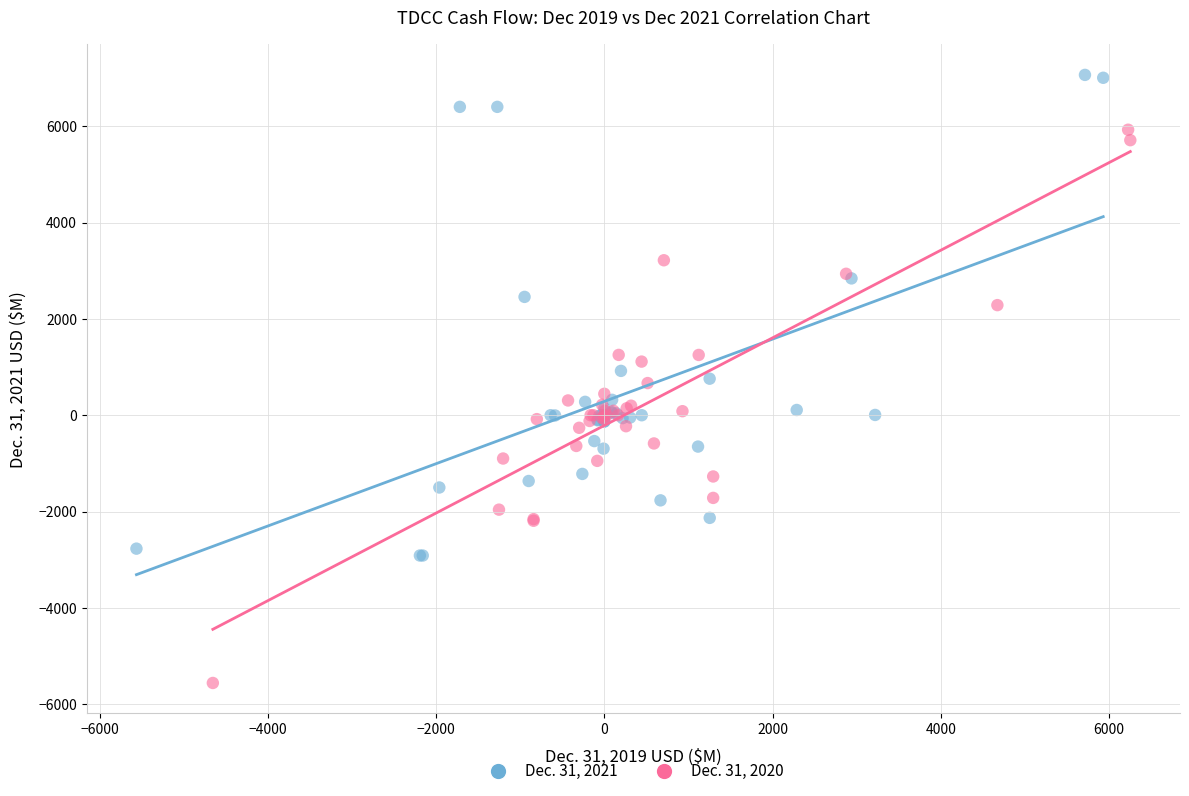

Which series reaches the minimum Y coordinate?

Dec. 31, 2020